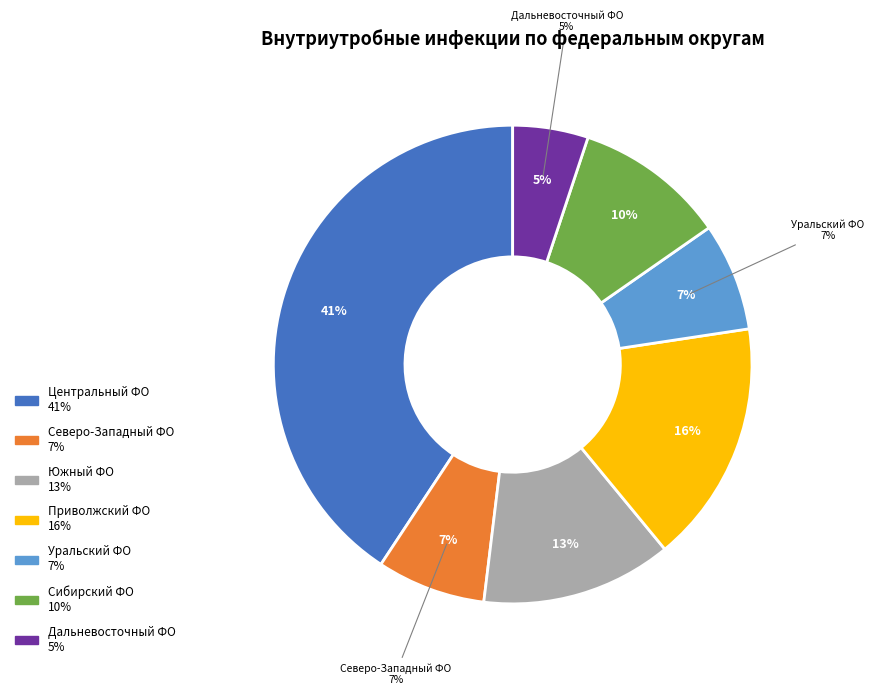

Rank the categories by value from highest to lowest.

Центральный ФО, Приволжский ФО, Южный ФО, Сибирский ФО, Северо-Западный ФО, Уральский ФО, Дальневосточный ФО